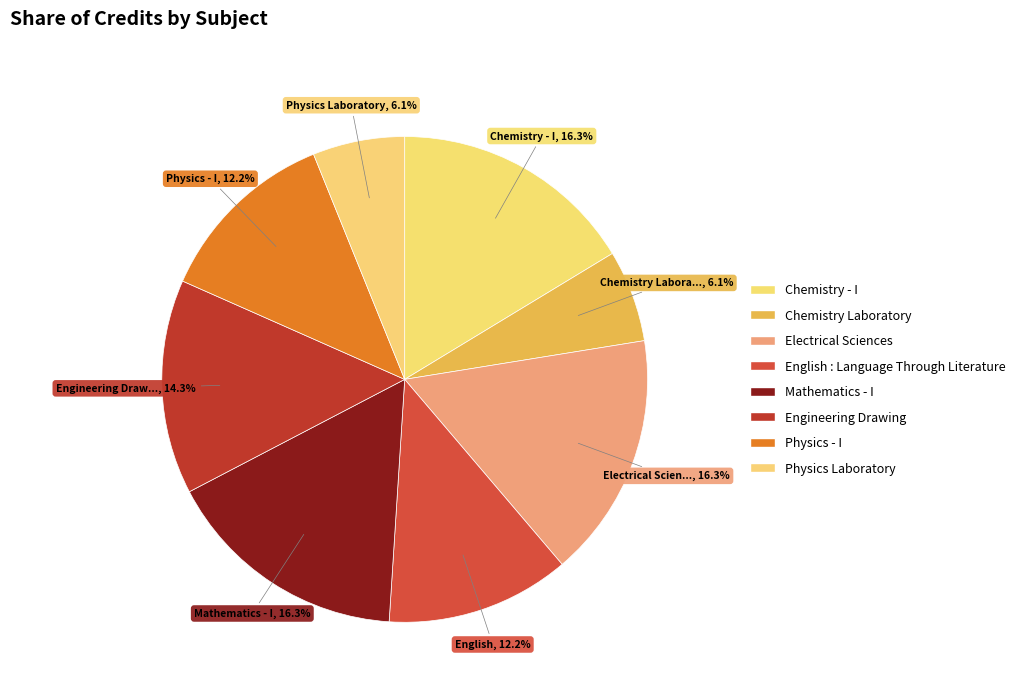

Is there any slice that represents more than half of the pie?

No